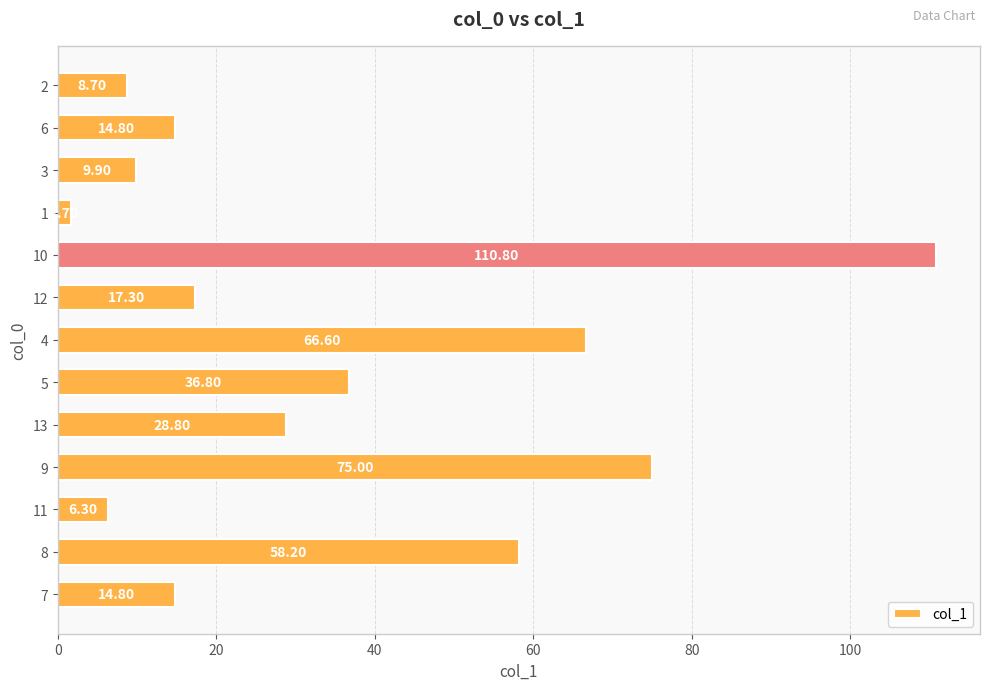

What is the change in value from 10 to 12?

-93.5